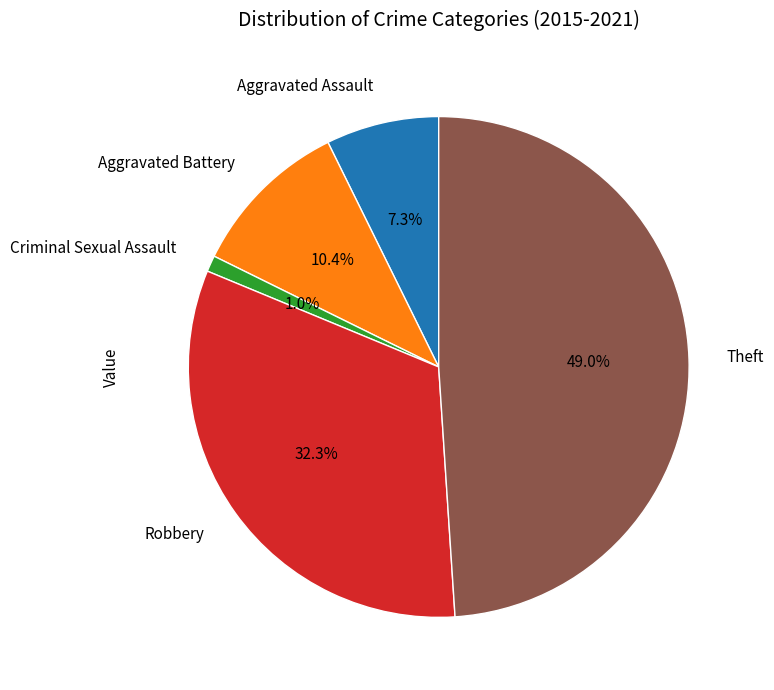

Is there any slice that represents more than half of the pie?

No